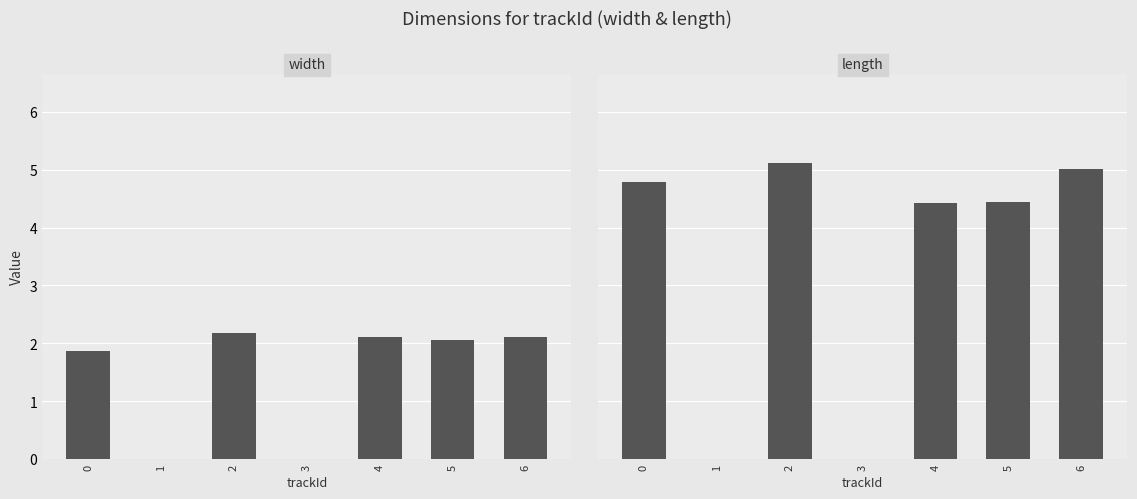

Is it true that length equals 6.1 at 5?

False